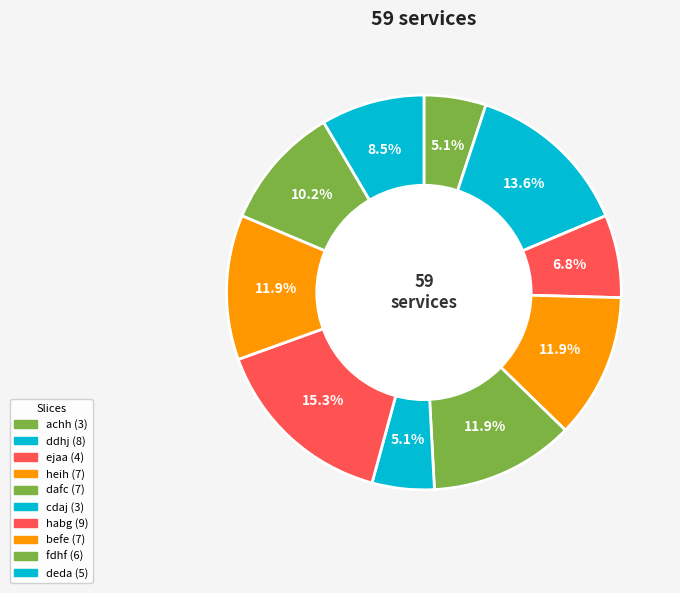

What is the change in value from dafc to habg?

+2